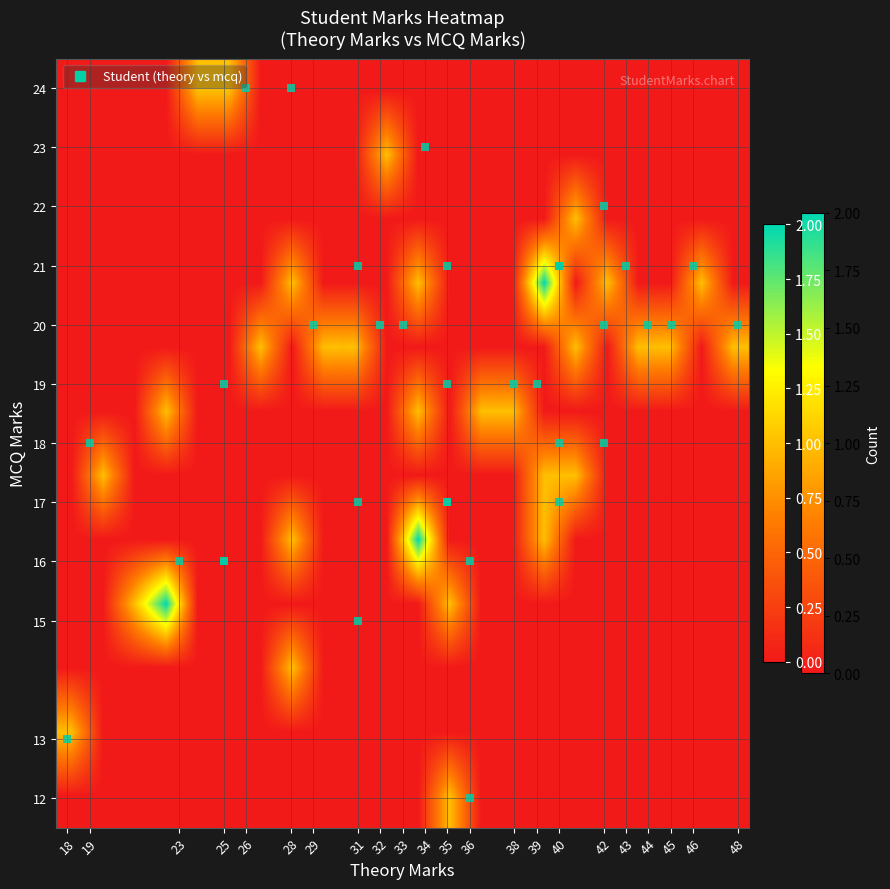

What is the greatest value displayed?

2